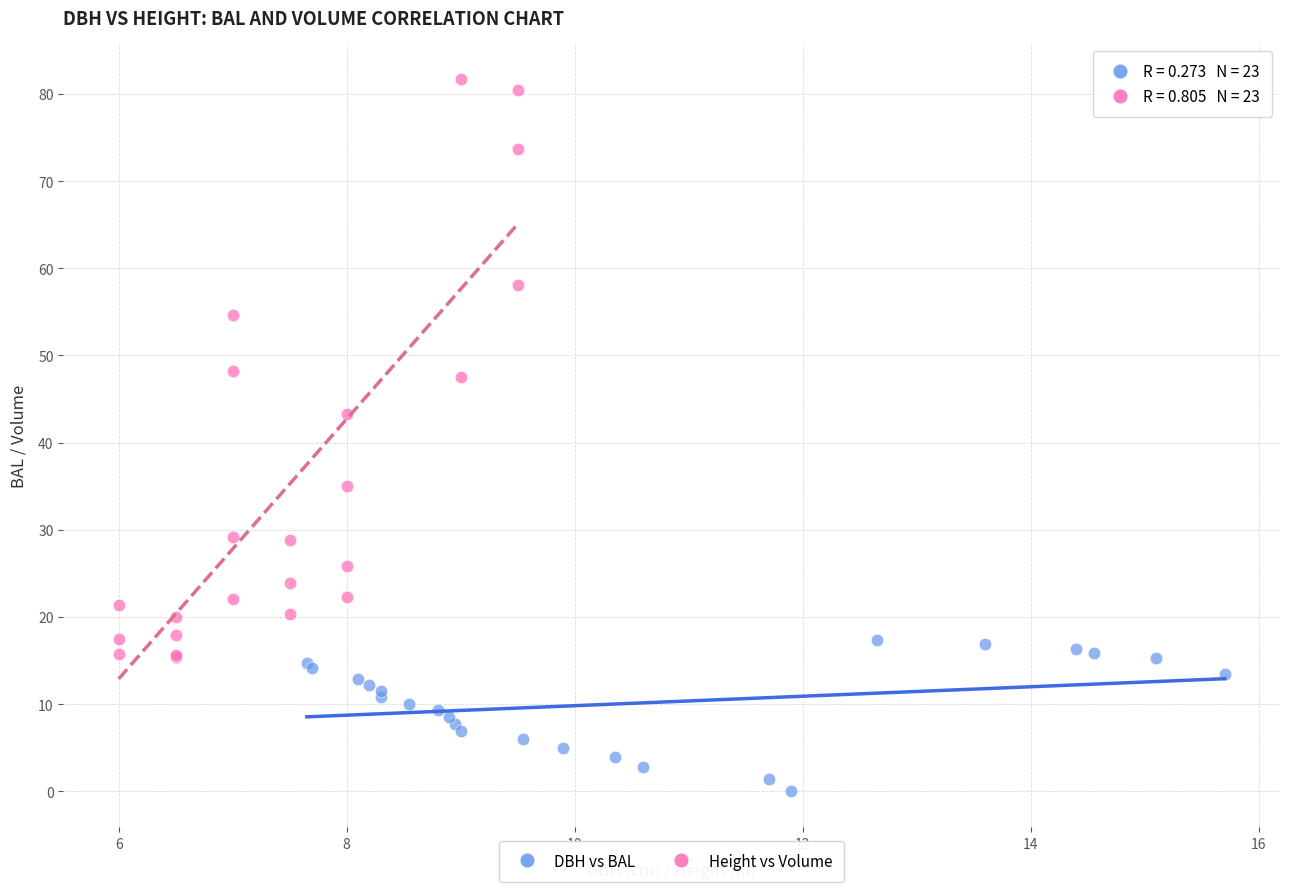

Which series contains the highest Y value?

Height vs Volume